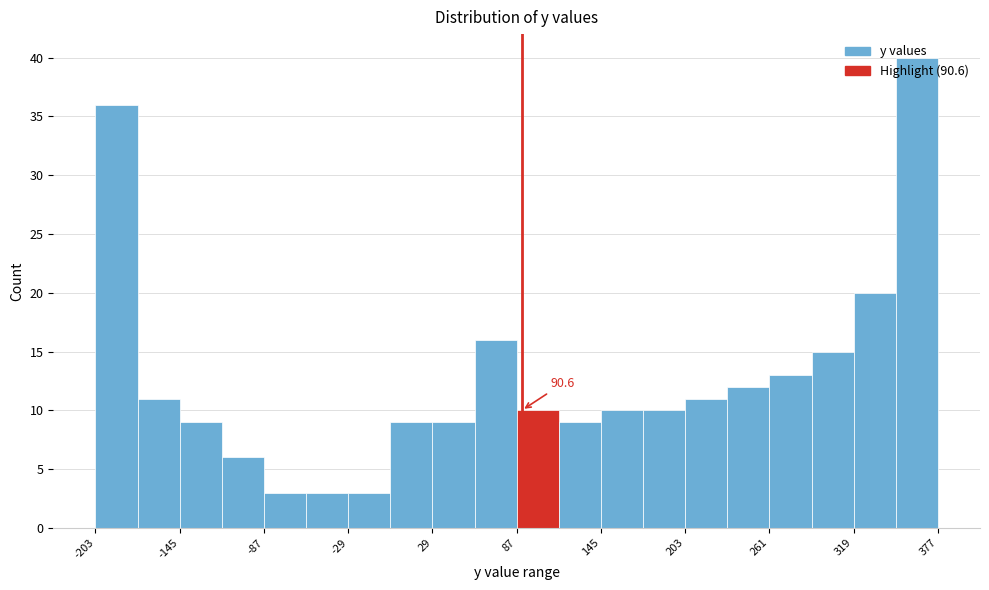

Around what value on the x-axis is the tallest bar? Give the approximate position of its centre, as read against the axis.

360